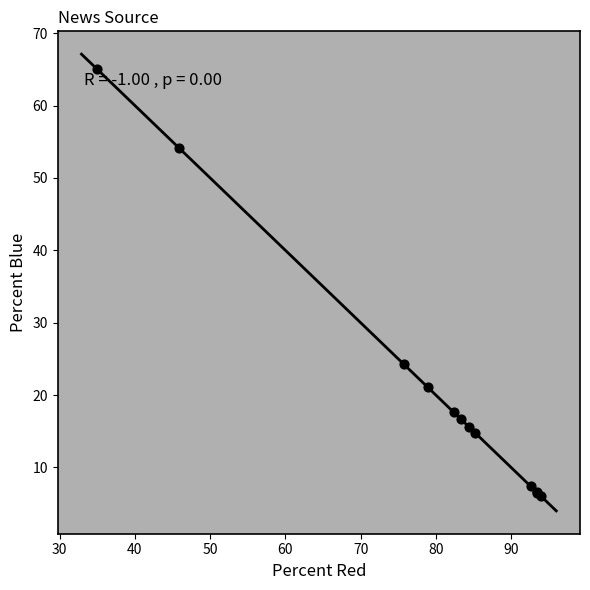

What Y value in the scatter plot is closest to 35?

24.3